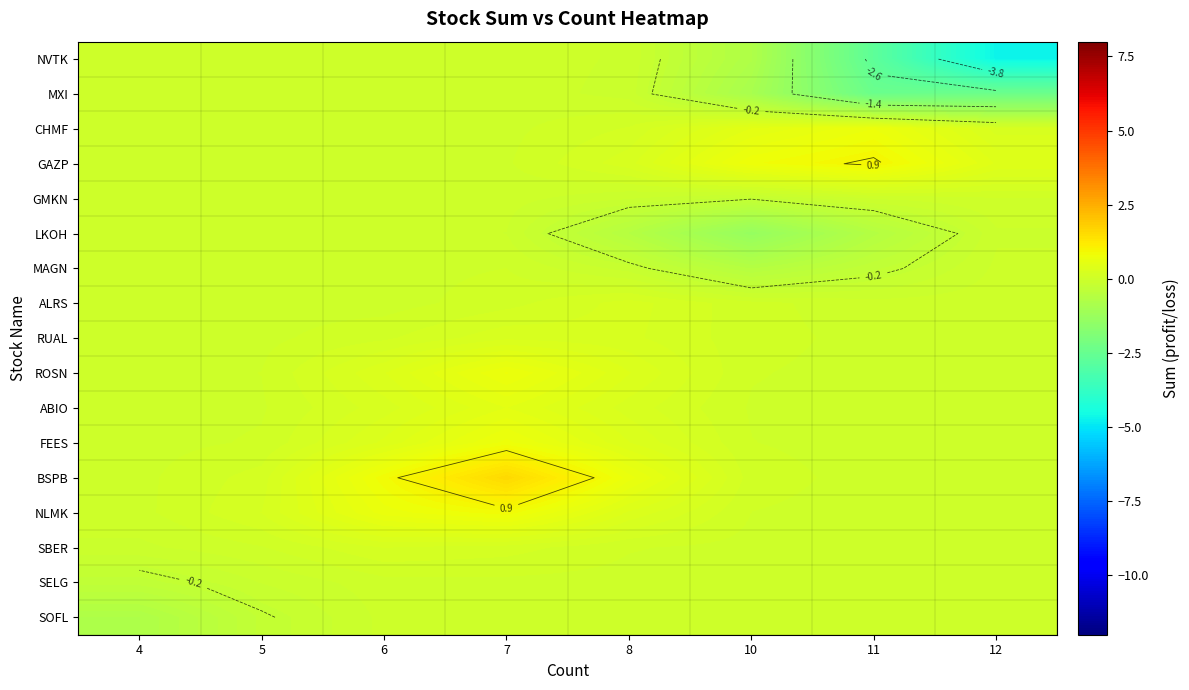

Between 12 and 8, which is larger?

8